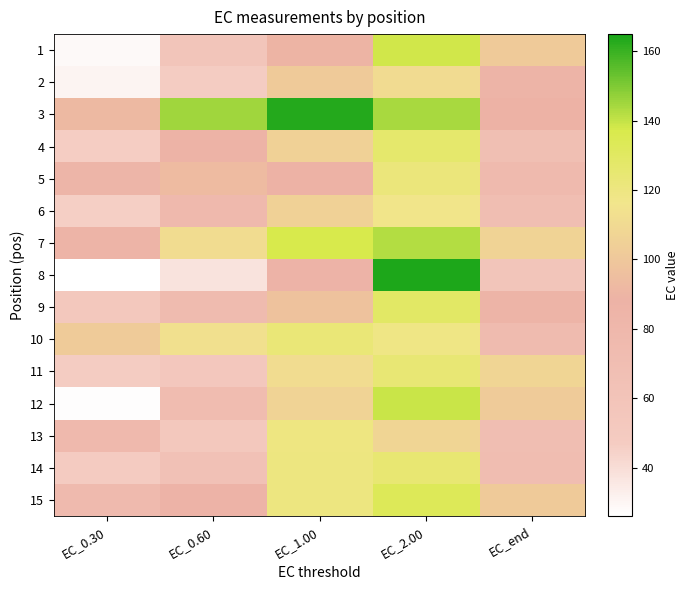

Reading left to right, what are all the values shown in this chart?

1: EC_0.30=28.4	EC_0.60=58.3	EC_1.00=89.9	EC_2.00=138.1	EC_end=101.6
2: EC_0.30=30.6	EC_0.60=46.7	EC_1.00=101.6	EC_2.00=111.0	EC_end=85.5
3: EC_0.30=92.3	EC_0.60=145.2	EC_1.00=162.9	EC_2.00=144.2	EC_end=88.9
4: EC_0.30=46.5	EC_0.60=87.0	EC_1.00=105.5	EC_2.00=126.5	EC_end=67.9
5: EC_0.30=84.2	EC_0.60=93.5	EC_1.00=88.5	EC_2.00=122.0	EC_end=76.3
6: EC_0.30=45.9	EC_0.60=77.0	EC_1.00=105.4	EC_2.00=117.0	EC_end=69.4
7: EC_0.30=85.6	EC_0.60=111.5	EC_1.00=137.0	EC_2.00=142.4	EC_end=106.4
8: EC_0.30=26.3	EC_0.60=37.9	EC_1.00=86.8	EC_2.00=164.4	EC_end=58.1
9: EC_0.30=53.5	EC_0.60=73.5	EC_1.00=97.4	EC_2.00=129.0	EC_end=85.4
10: EC_0.30=102.4	EC_0.60=113.5	EC_1.00=123.1	EC_2.00=118.6	EC_end=74.6
11: EC_0.30=47.1	EC_0.60=53.7	EC_1.00=111.8	EC_2.00=123.9	EC_end=107.7
12: EC_0.30=27.0	EC_0.60=73.2	EC_1.00=106.6	EC_2.00=139.3	EC_end=102.4
13: EC_0.30=77.0	EC_0.60=53.6	EC_1.00=119.7	EC_2.00=107.8	EC_end=69.1
14: EC_0.30=48.1	EC_0.60=63.9	EC_1.00=120.0	EC_2.00=124.7	EC_end=71.6
15: EC_0.30=76.4	EC_0.60=86.3	EC_1.00=120.3	EC_2.00=133.4	EC_end=101.6